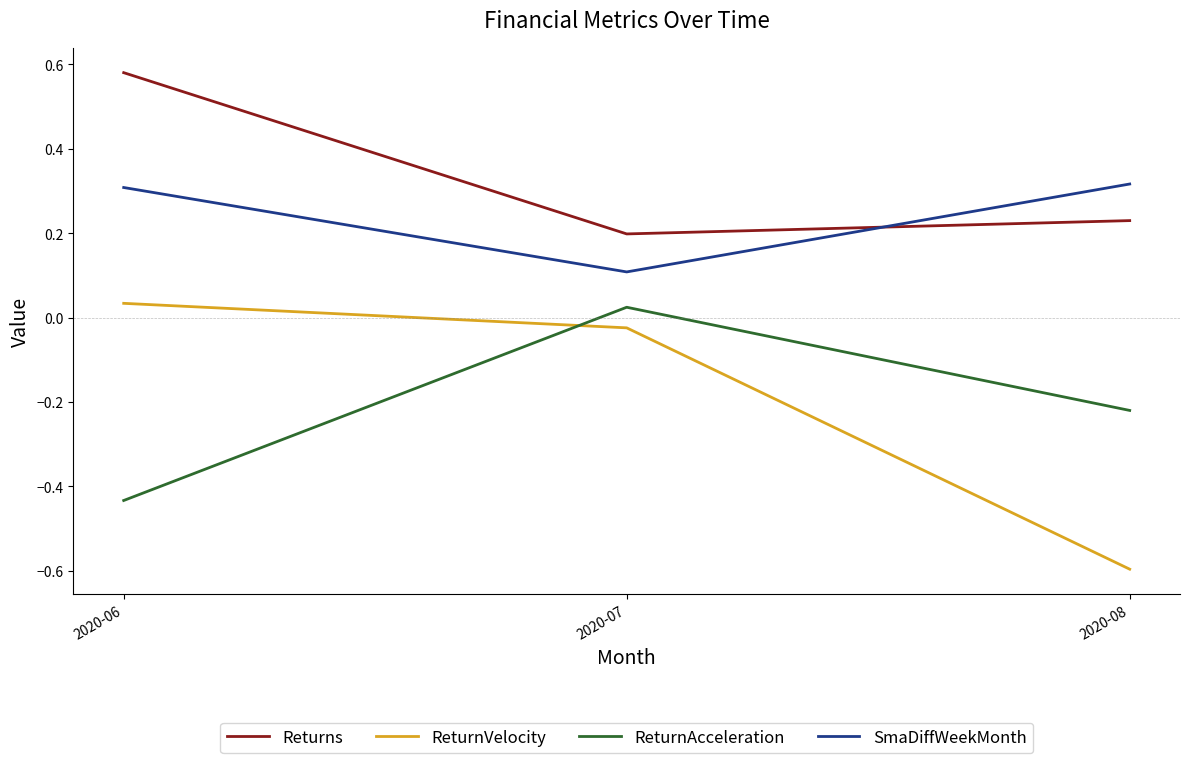

Which category has the highest value in the Returns series?

2020-06